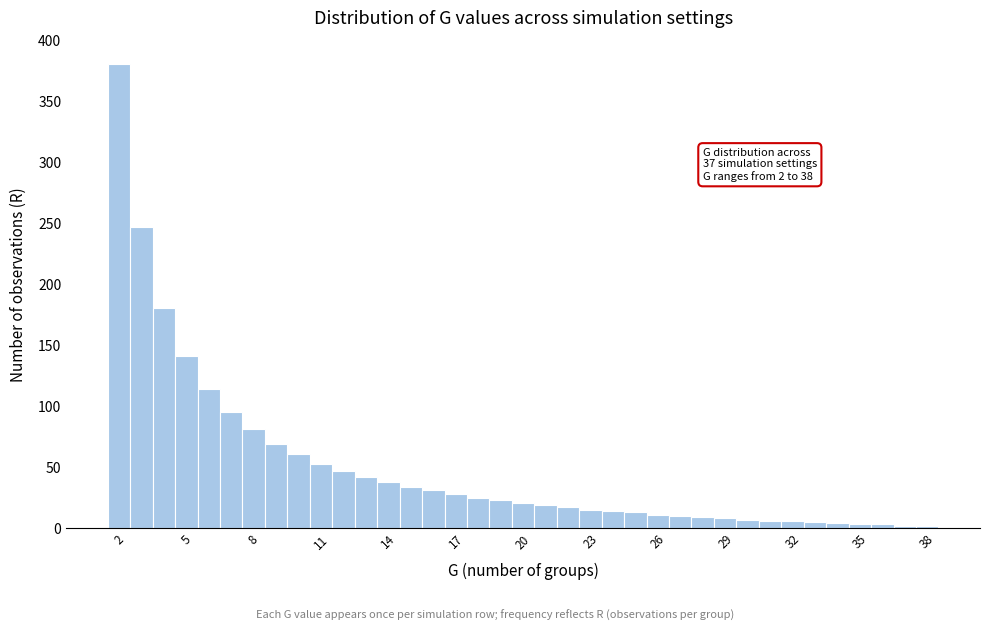

Read against the x-axis, roughly where is the centre of the tallest bar?

2.0